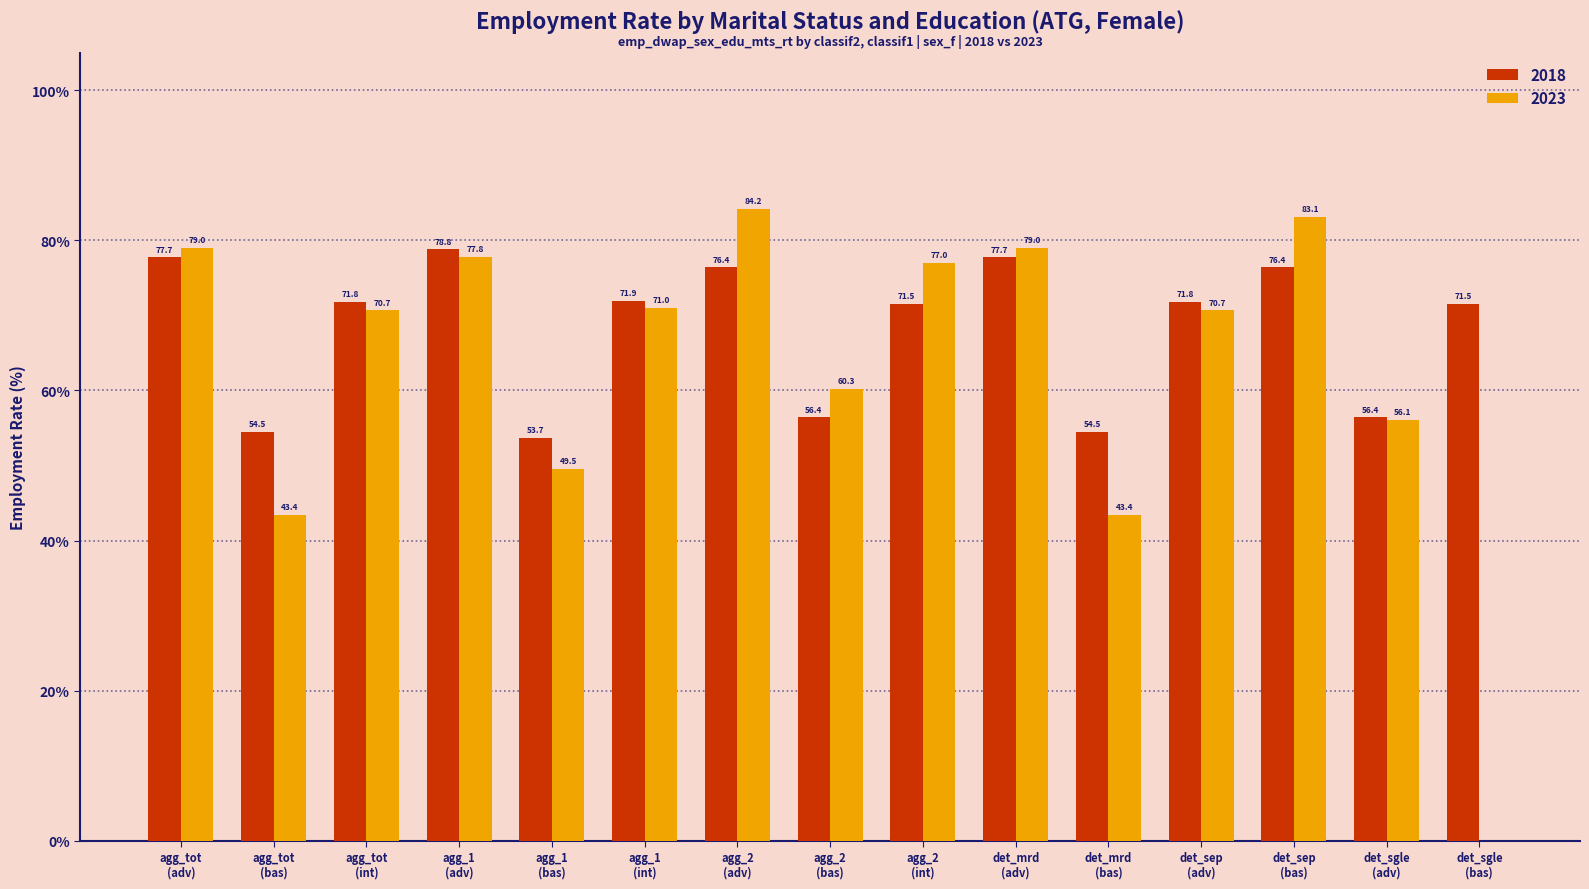

What is the greatest value displayed?

84.2